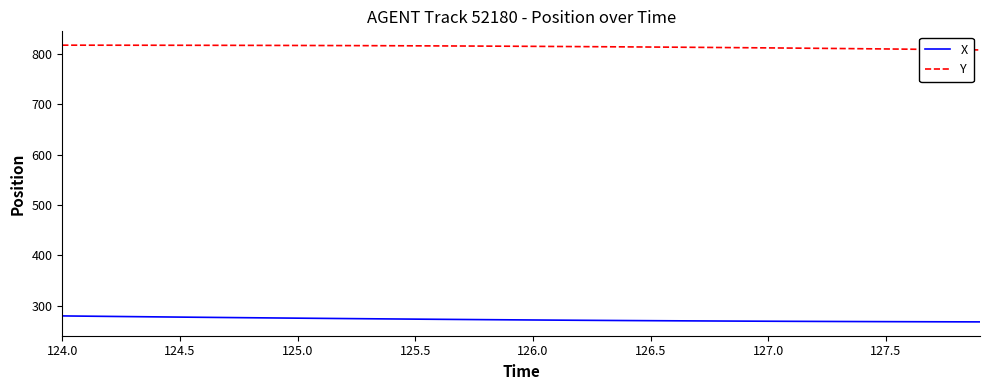

List the series in order of their peak value, lowest first.

X, Y